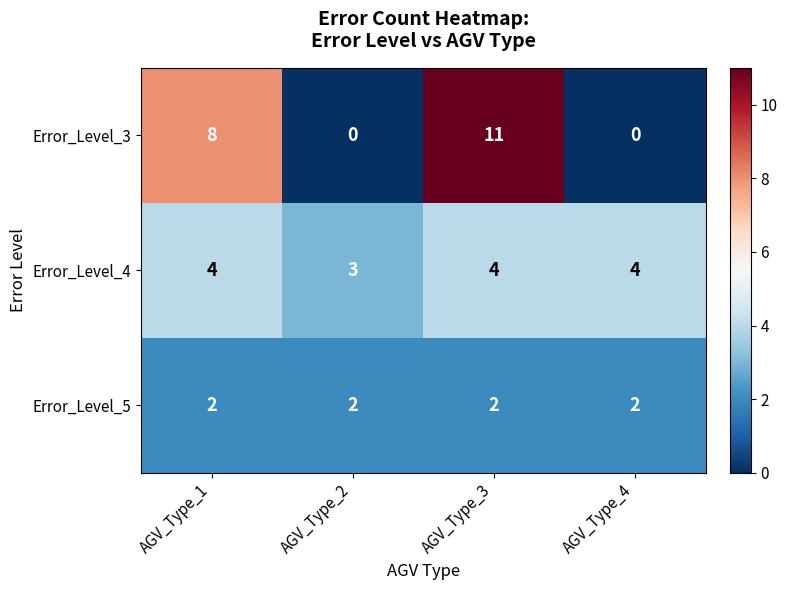

True or false: Error_Level_4 has a value of 4 at AGV_Type_1.

True